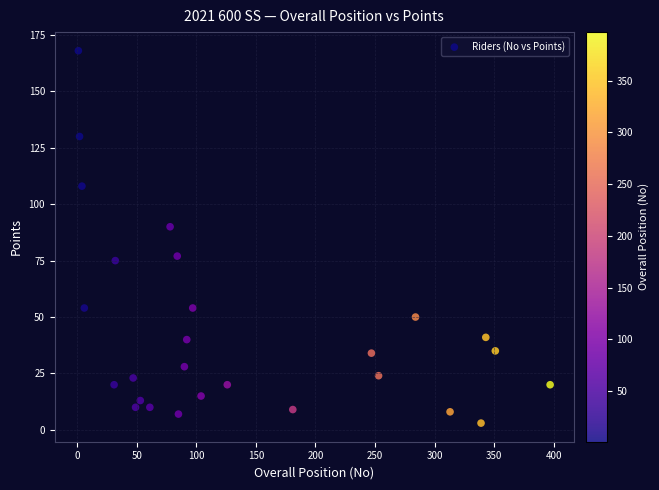

What Y value in the scatter plot is closest to 85?

90